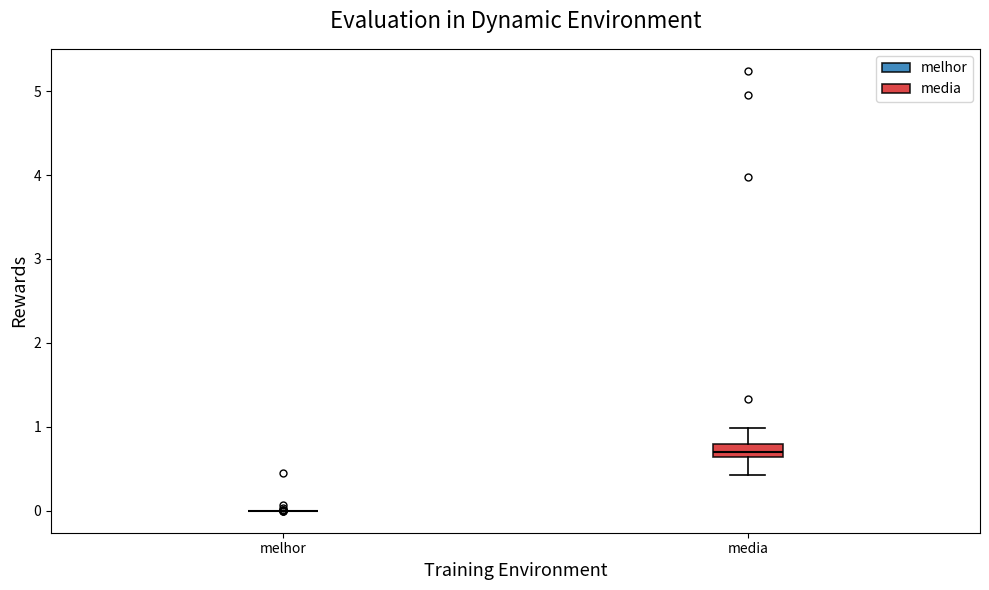

Which box is the tallest, from its lower edge to its upper edge?

media